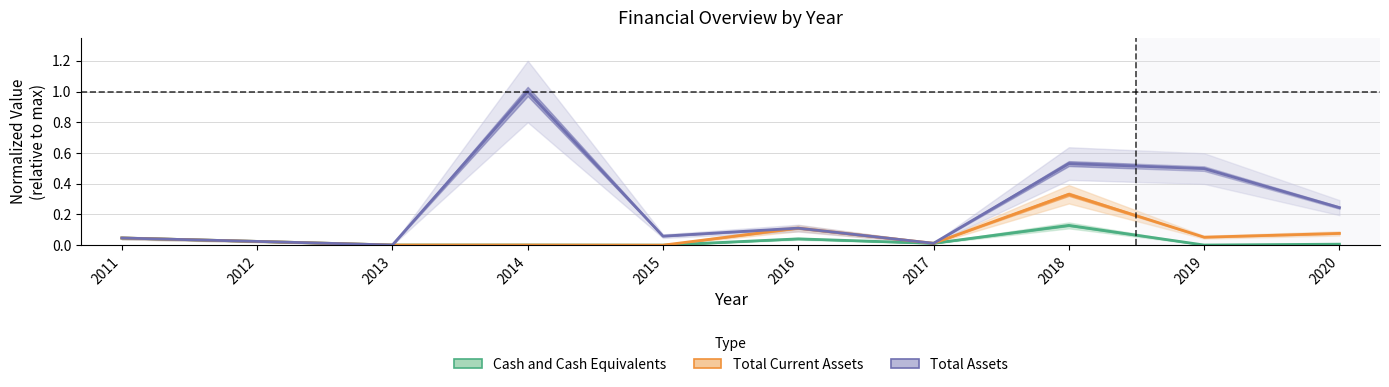

Reading left to right, list all the values displayed in this chart.

Cash and Cash Equivalents: 2011=0.0	2012=0.0	2013=0.0	2014=0.0	2015=0.0	2016=0.0	2017=0.0	2018=0.1	2019=0.0	2020=0.0
Total Current Assets: 2011=0.0	2012=0.0	2013=0.0	2014=0.0	2015=0.0	2016=0.1	2017=0.0	2018=0.3	2019=0.1	2020=0.1
Total Assets: 2011=0.0	2012=0.0	2013=0.0	2014=1.0	2015=0.1	2016=0.1	2017=0.0	2018=0.5	2019=0.5	2020=0.2